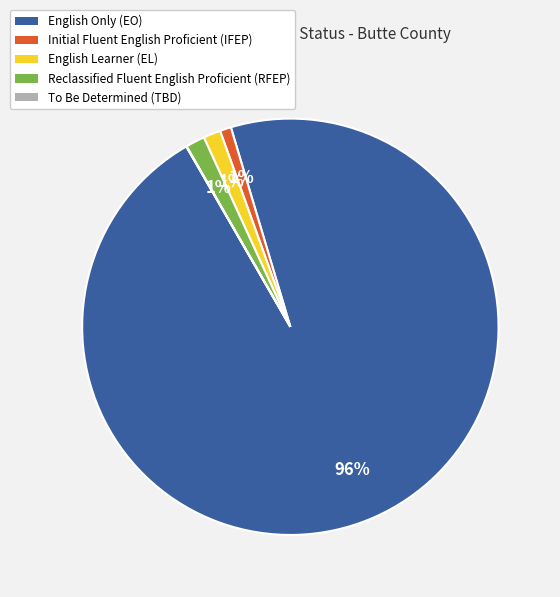

Is English Only (EO) the majority of the pie?

Yes